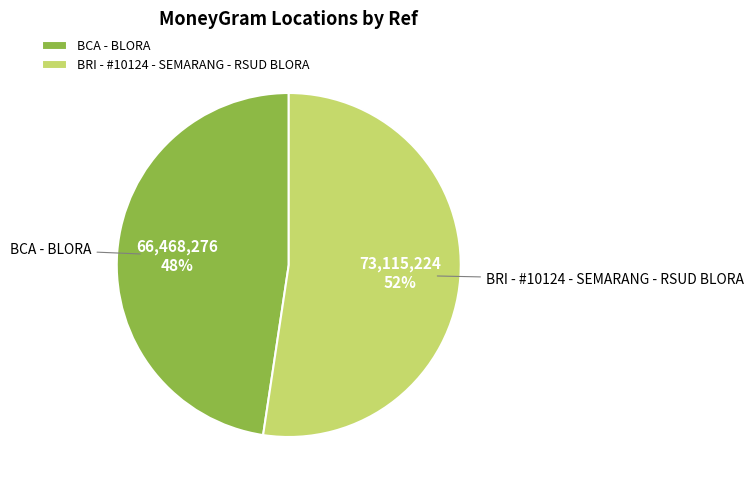

Count the number of slices in the pie.

2